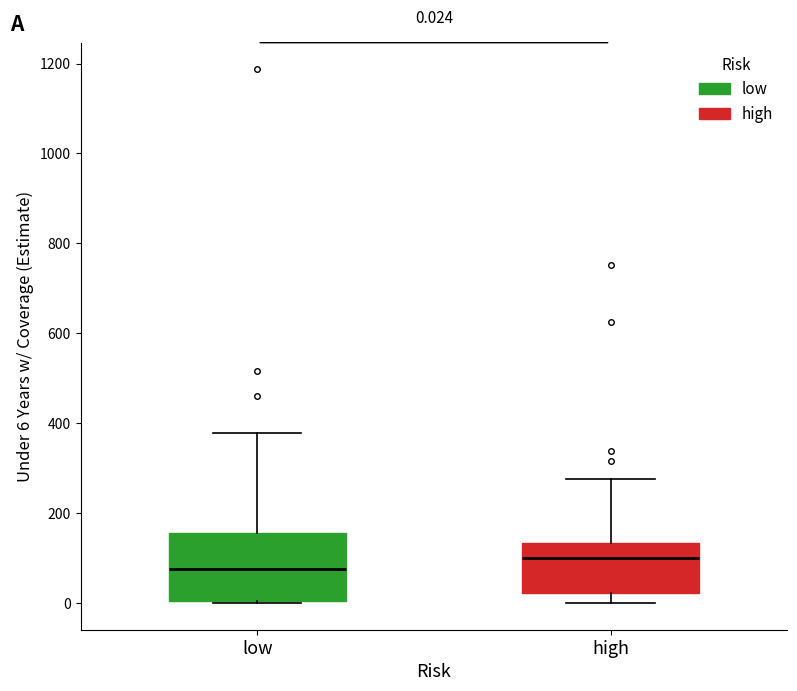

Comparing the boxes themselves (not the whiskers), which one is the tallest?

low